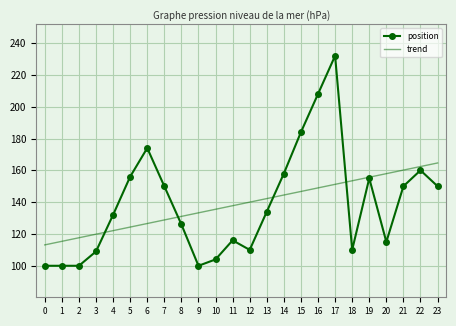

At which label is position closest to 166?

22